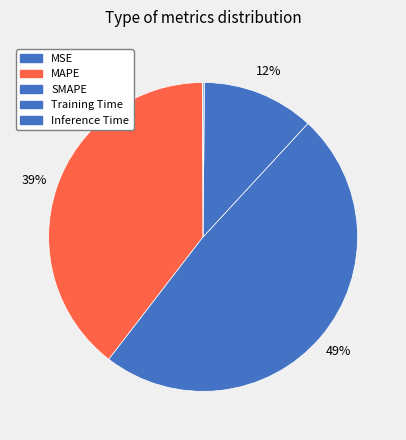

Count the number of slices in the pie.

5